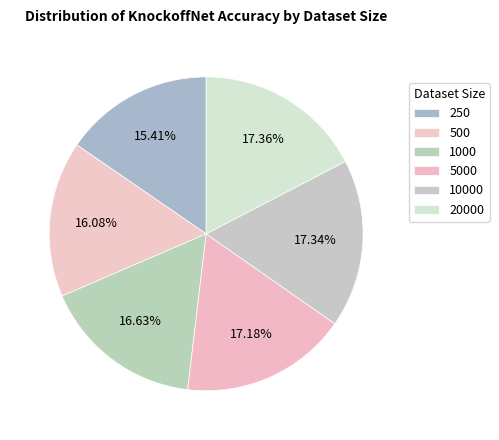

Which category has the biggest portion of the pie?

20000